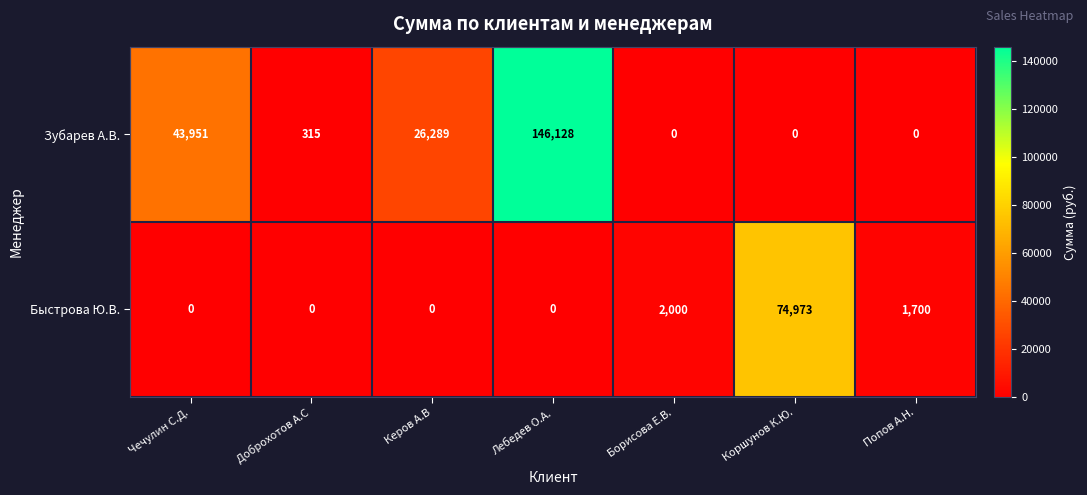

Count the number of categories in the chart.

7